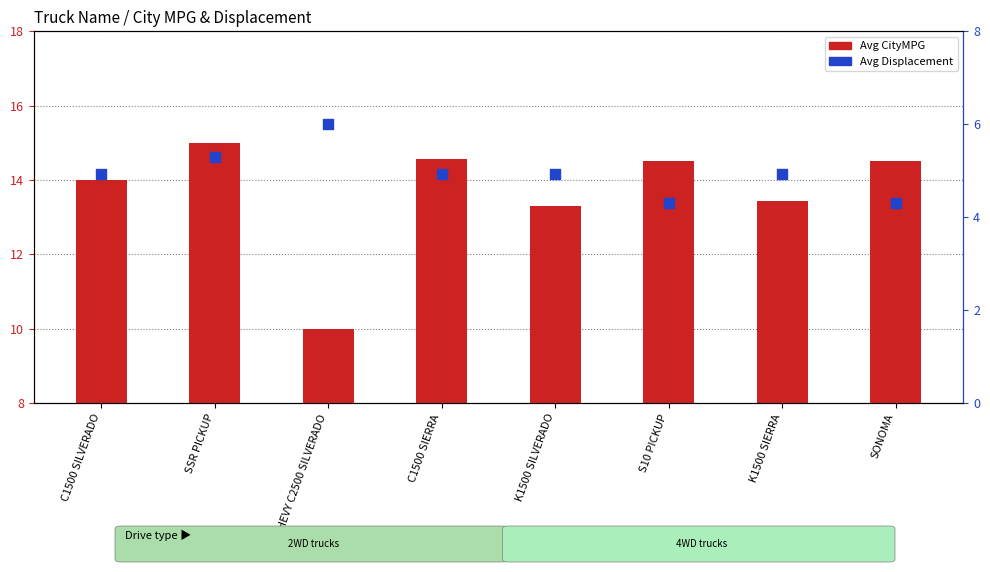

Is the value of Avg Displacement at K1500 SILVERADO greater than the value of Avg CityMPG at SONOMA?

No